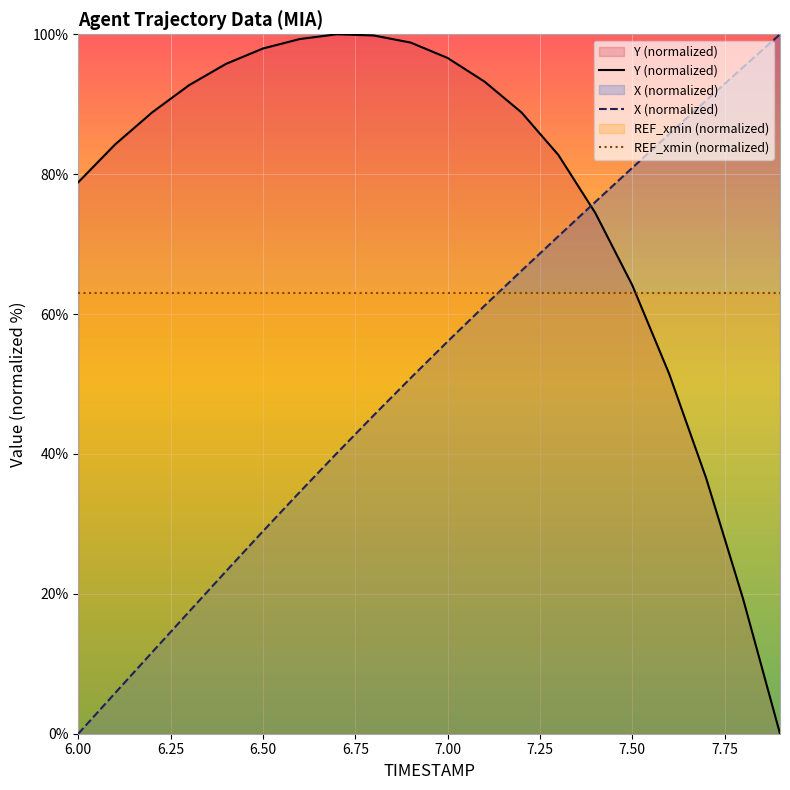

Which series has the largest total across all categories?

Y (normalized)